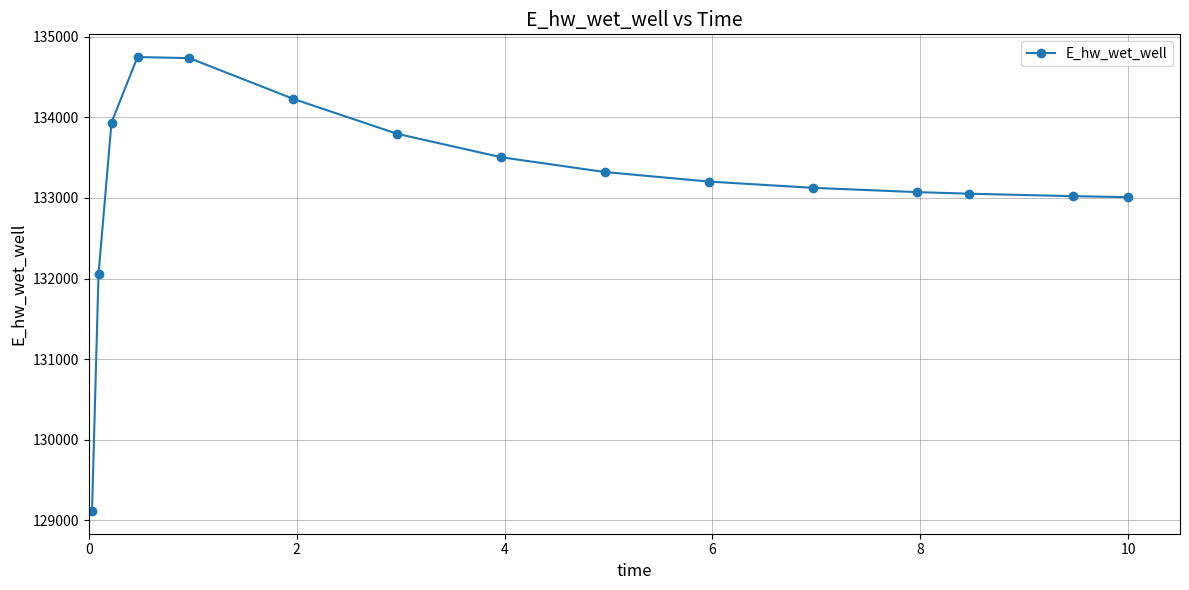

What is the minimum value shown in the chart?

129115.1